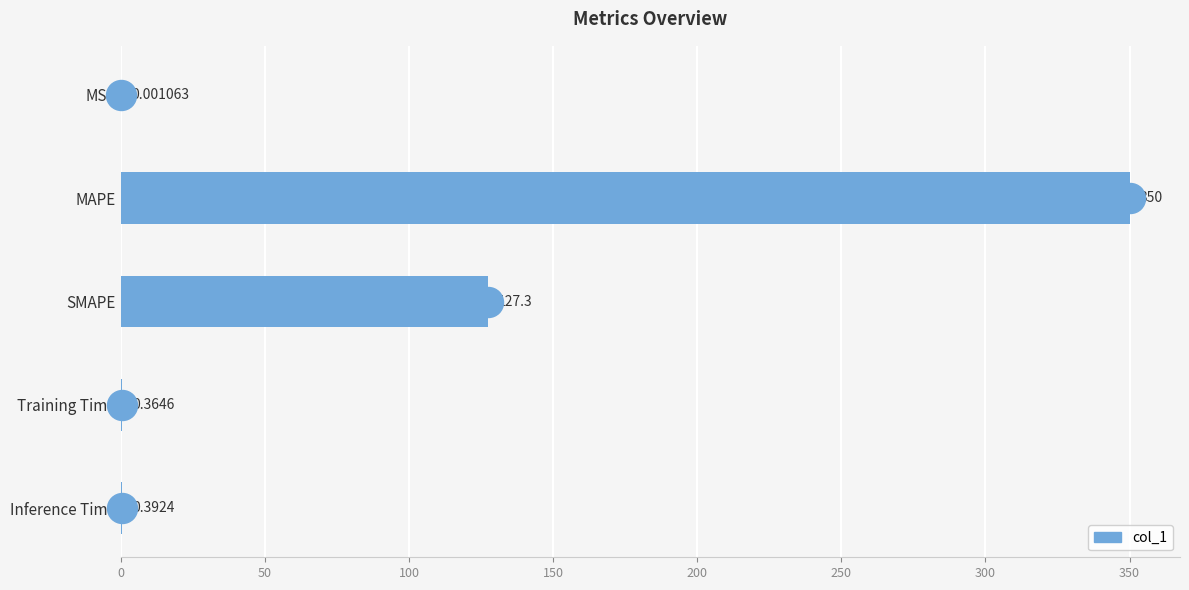

What is the sum of the values at Inference Time and MAPE?

350.4